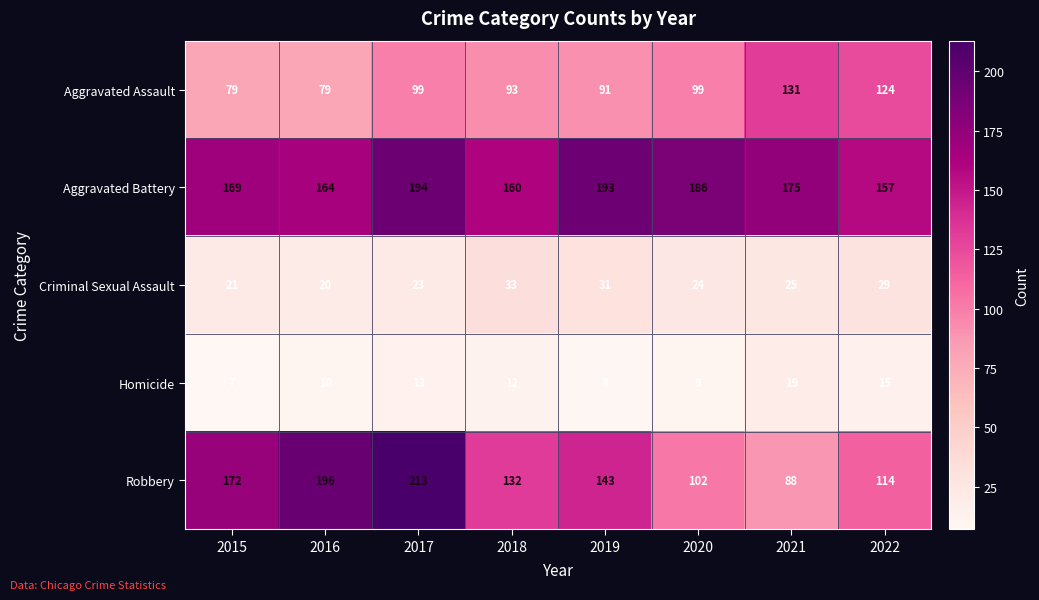

What is the maximum value shown in the chart?

213